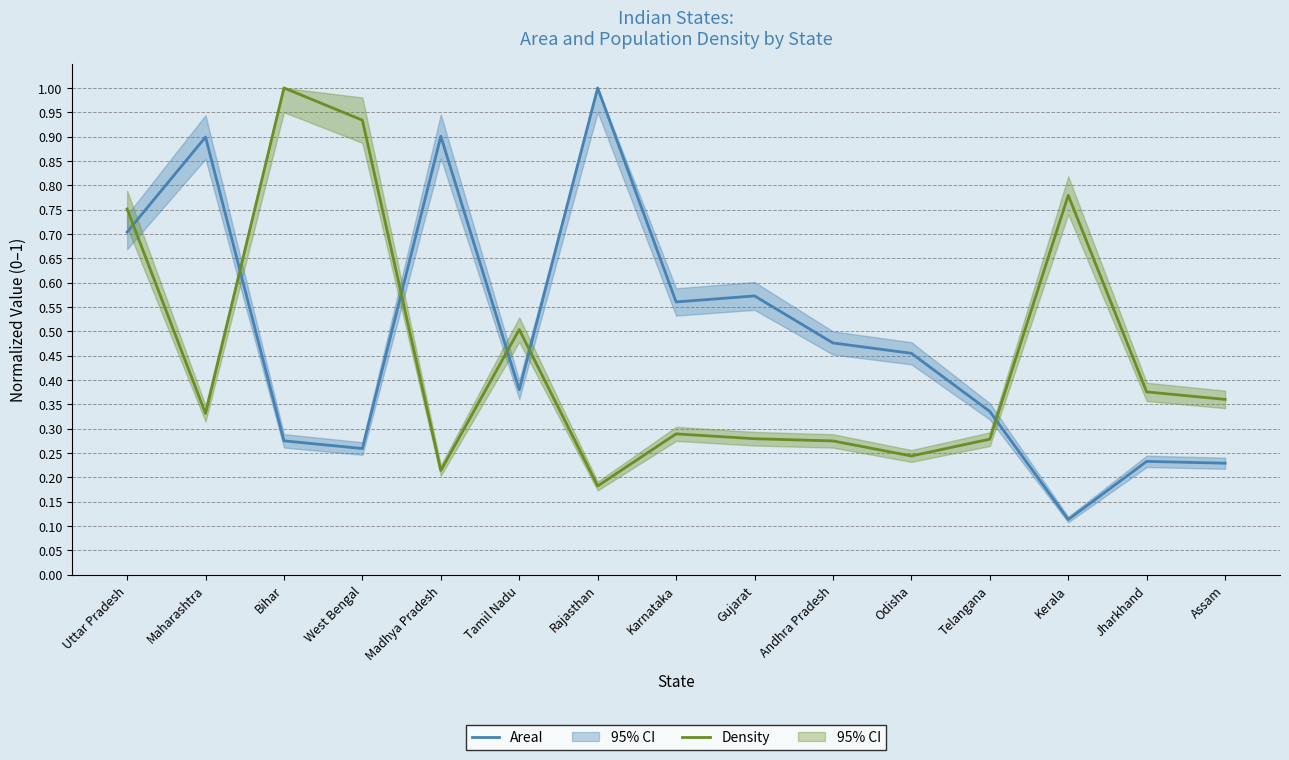

Which series ends up on top after the final intersection of Density and AreaI?

Density